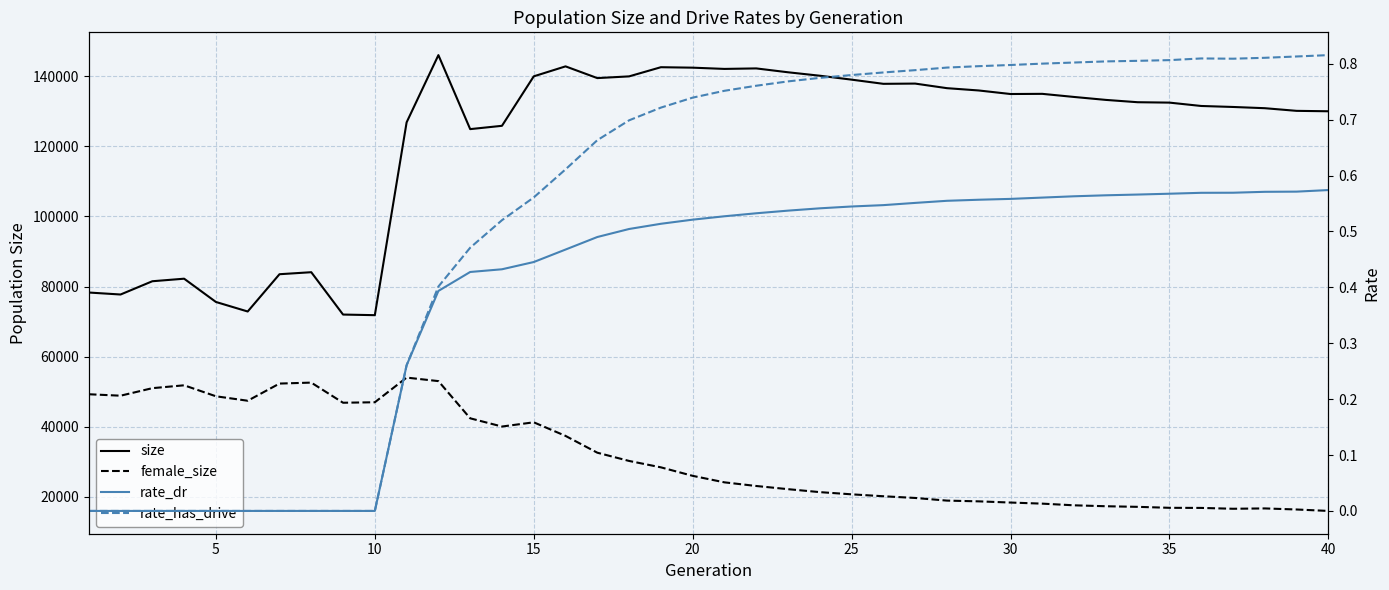

Rank the series by their maximum value, from lowest to highest.

rate_dr, rate_has_drive, female_size, size